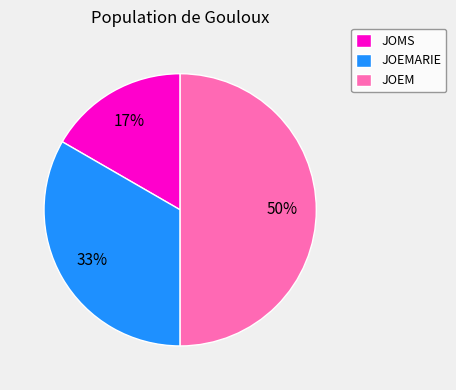

Between JOMS and JOEM, which is larger?

JOEM